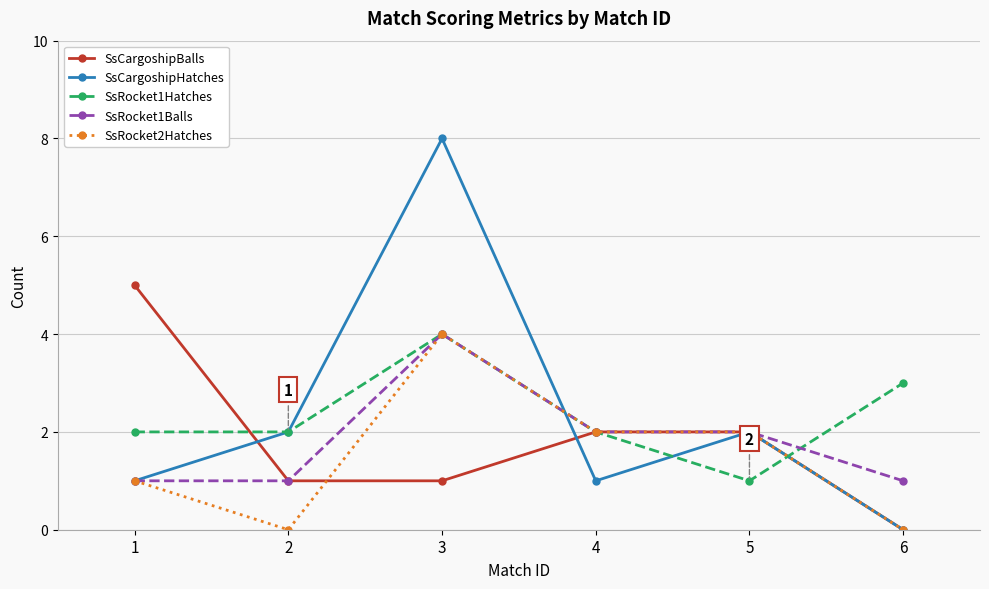

What is the value of the SsRocket1Balls point at the 4th from the left?

2